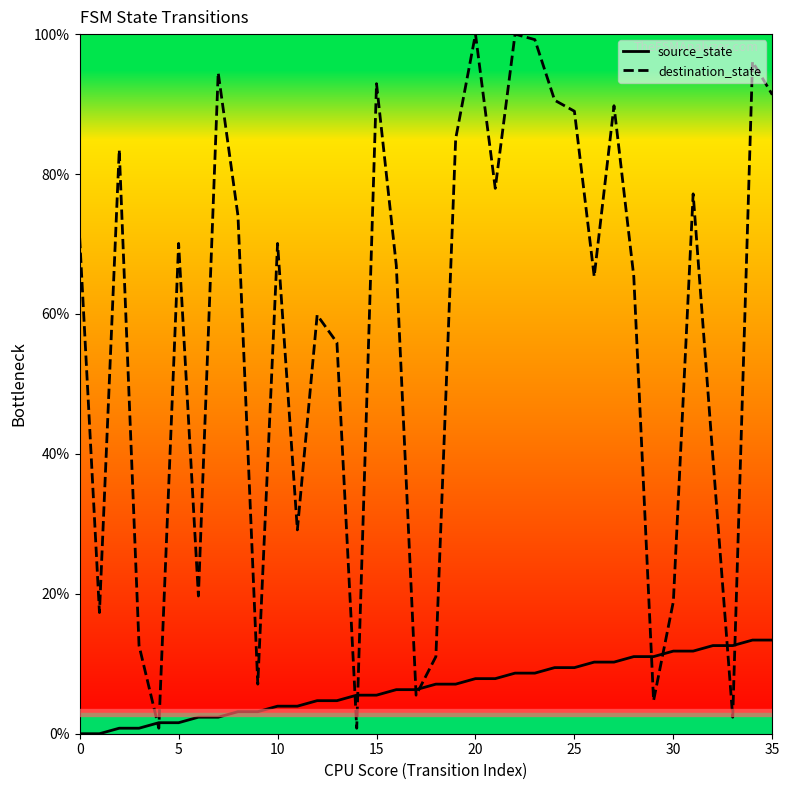

How many values in the destination_state series exceed 70?

18